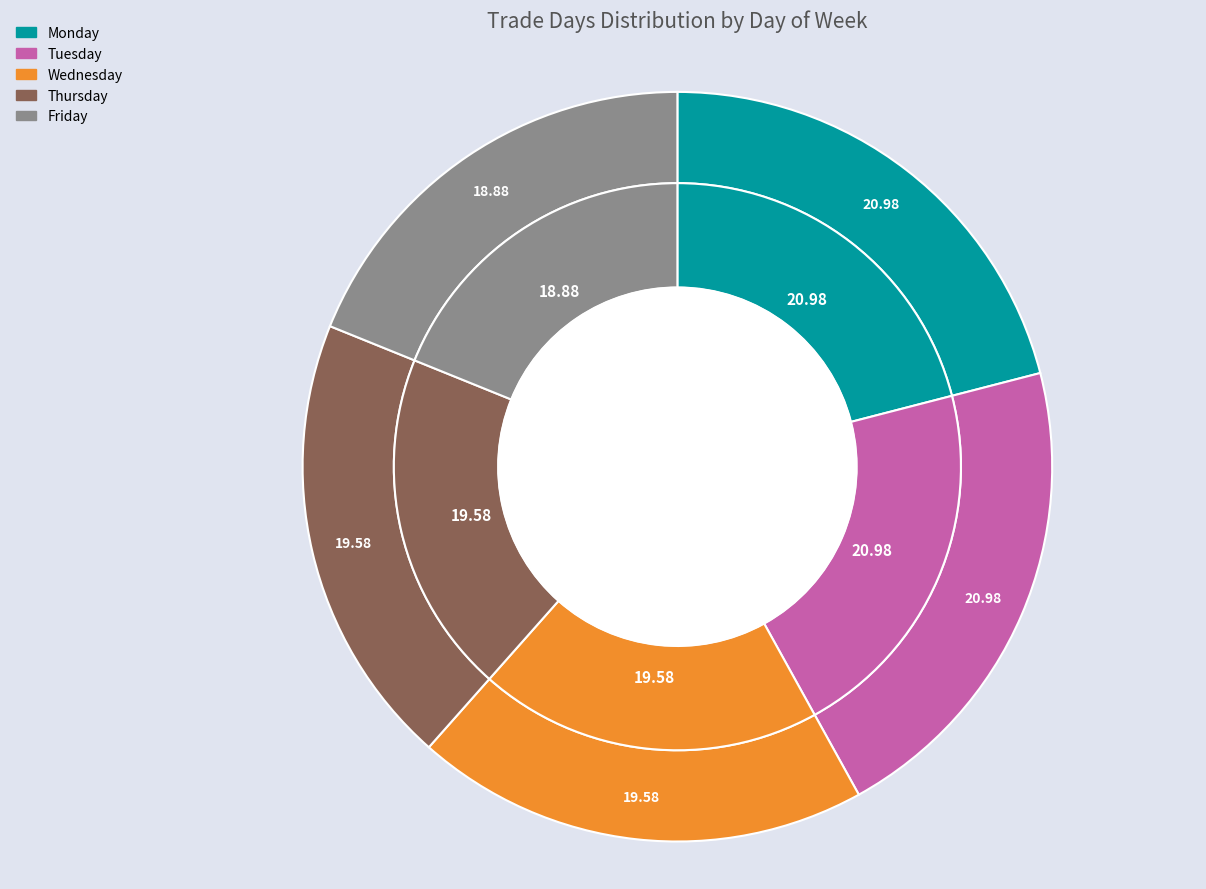

What is the ratio of the value at Wednesday to the value at Friday?

1.0